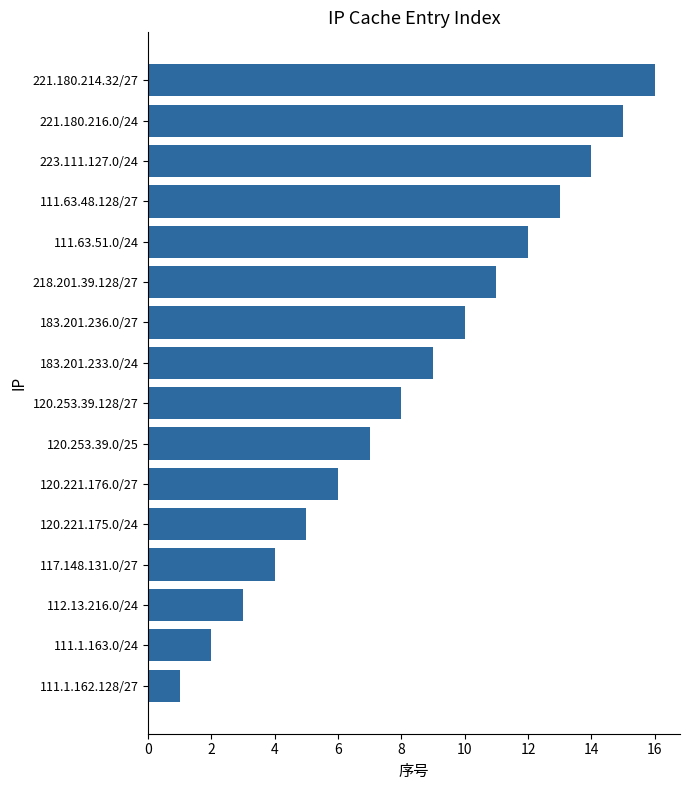

Reading top to bottom, what are all the values shown in this chart?

16	15	14	13	12	11	10	9	8	7	6	5	4	3	2	1